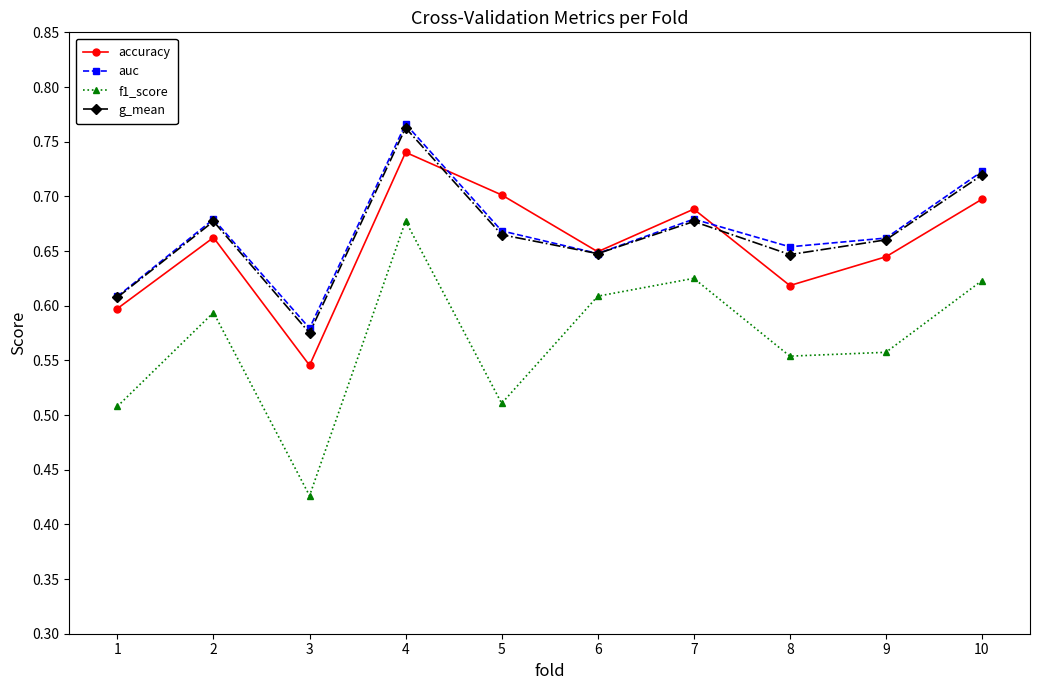

True or false: f1_score and auc intersect in this chart.

False